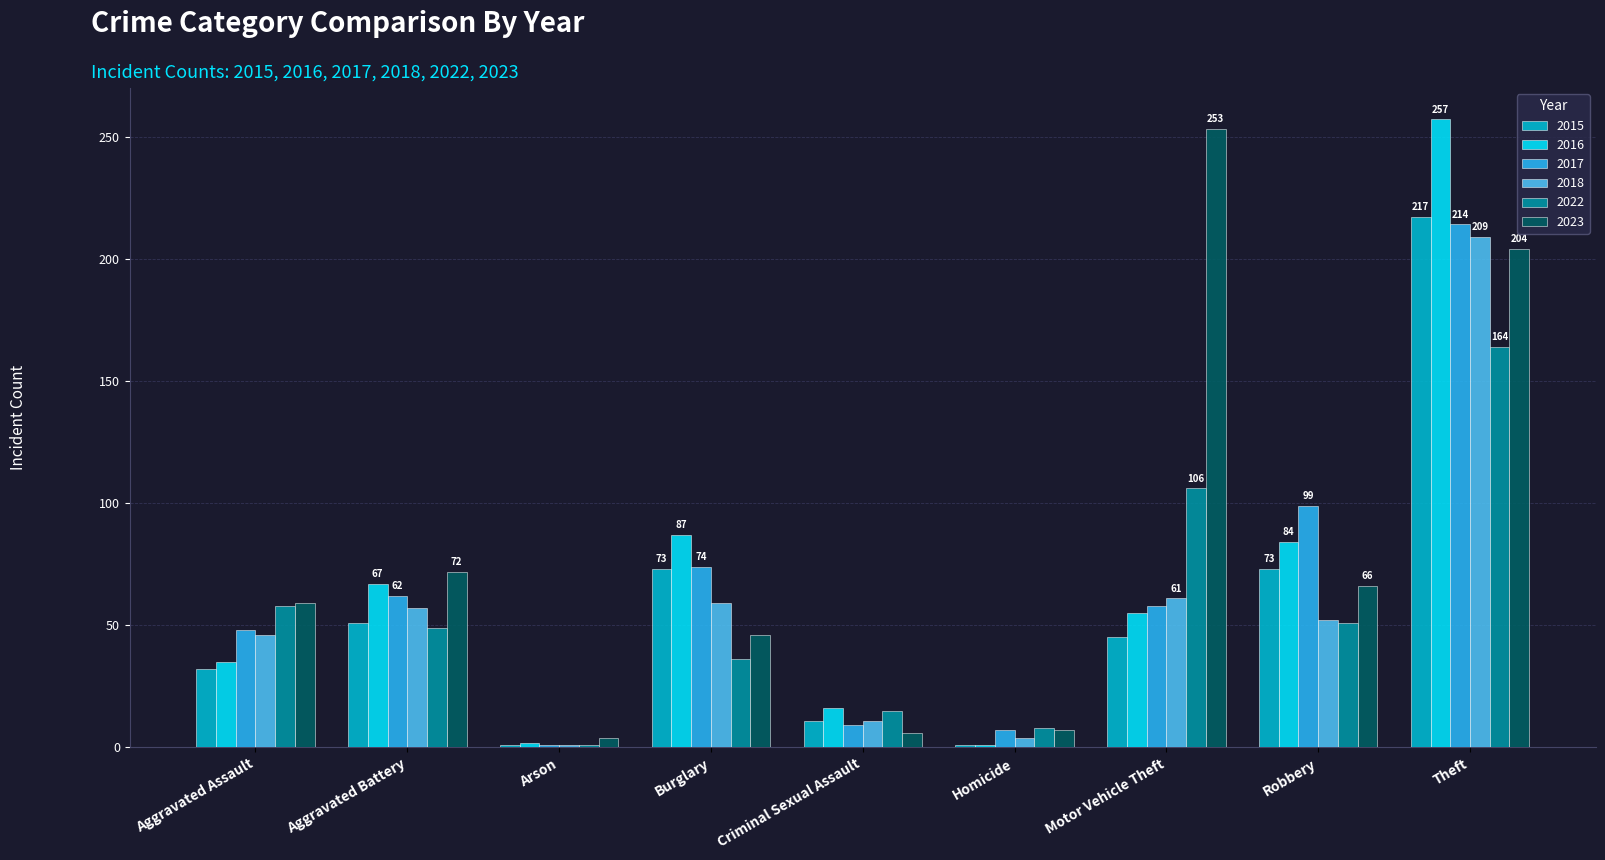

At which category is the sum across all series the highest?

Theft